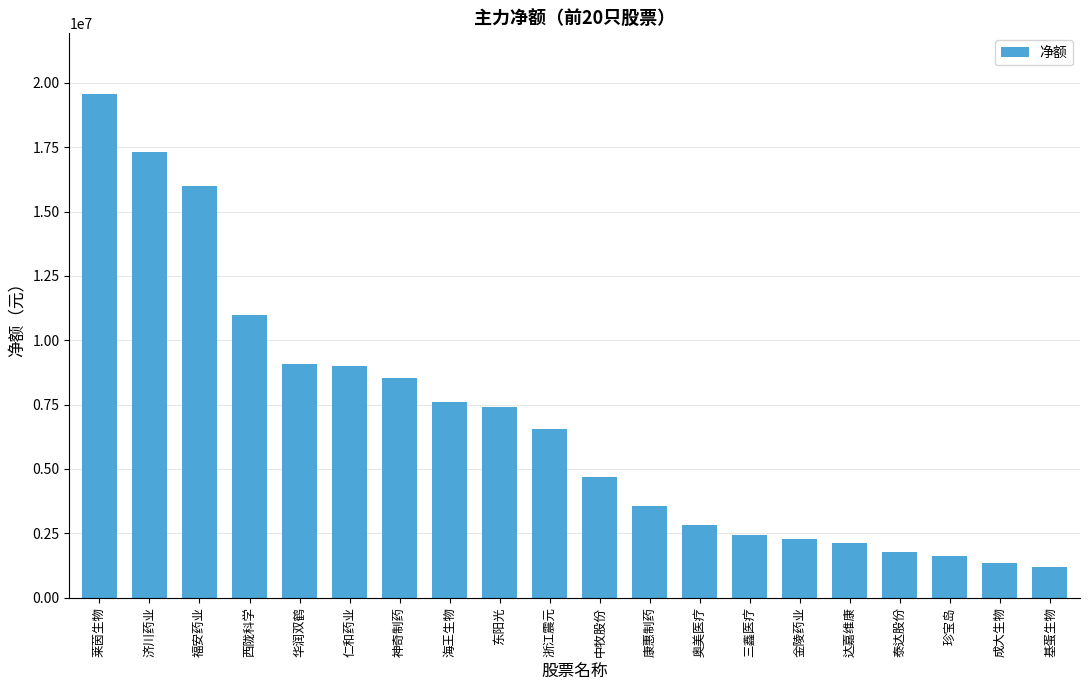

How many data points does each series have?

20